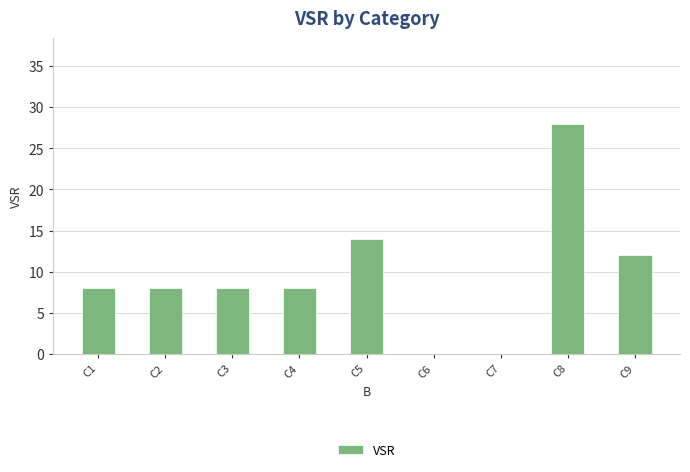

Is it true that the value at C7 is 0?

True